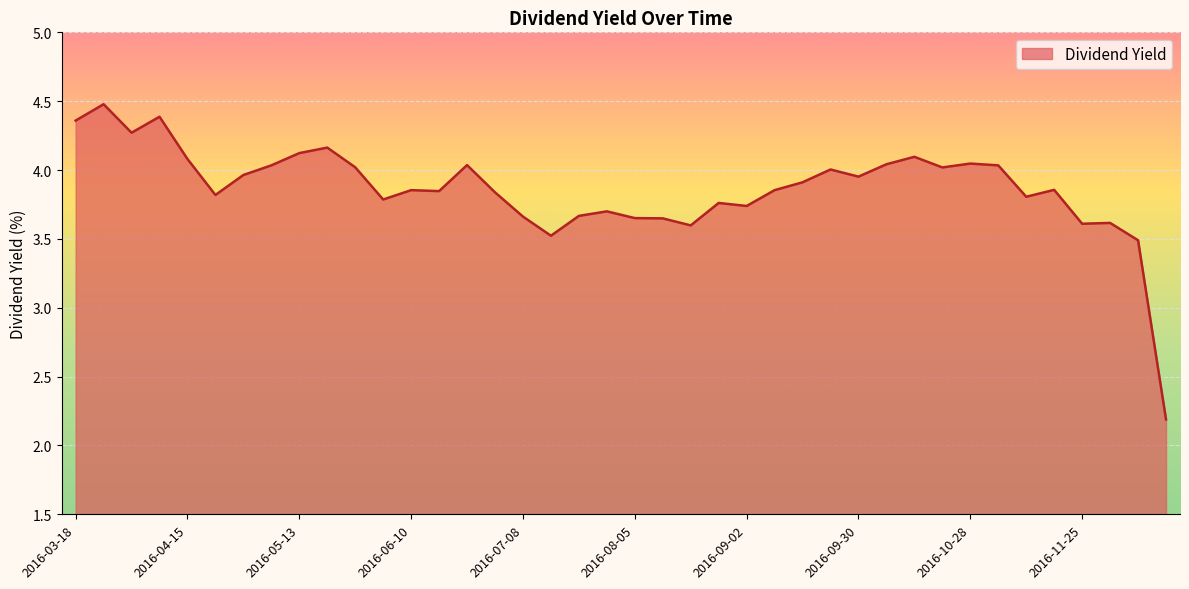

What is the greatest value displayed?

4.5